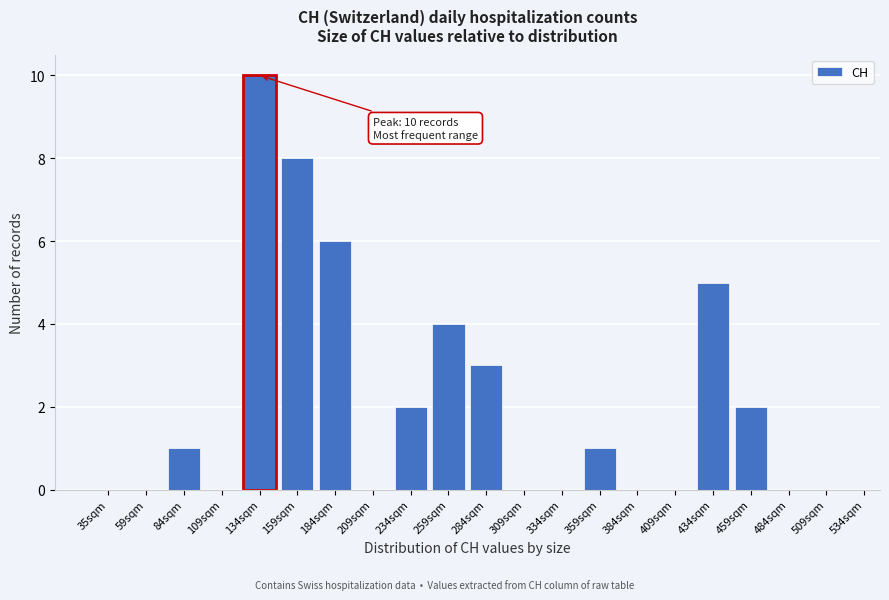

Reading left to right, transcribe all the data shown in this chart.

35sqm=0	59sqm=0	84sqm=1	109sqm=0	134sqm=10	159sqm=8	184sqm=6	209sqm=0	234sqm=2	259sqm=4	284sqm=3	309sqm=0	334sqm=0	359sqm=1	384sqm=0	409sqm=0	434sqm=5	459sqm=2	484sqm=0	509sqm=0